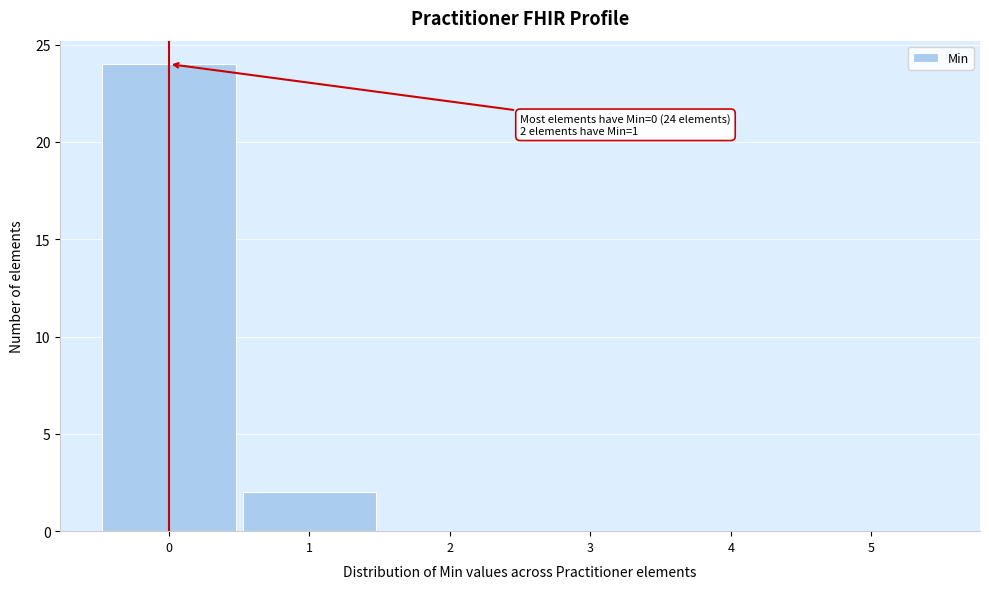

Which range on the x-axis has the tallest bar?

-0.5 to 0.5